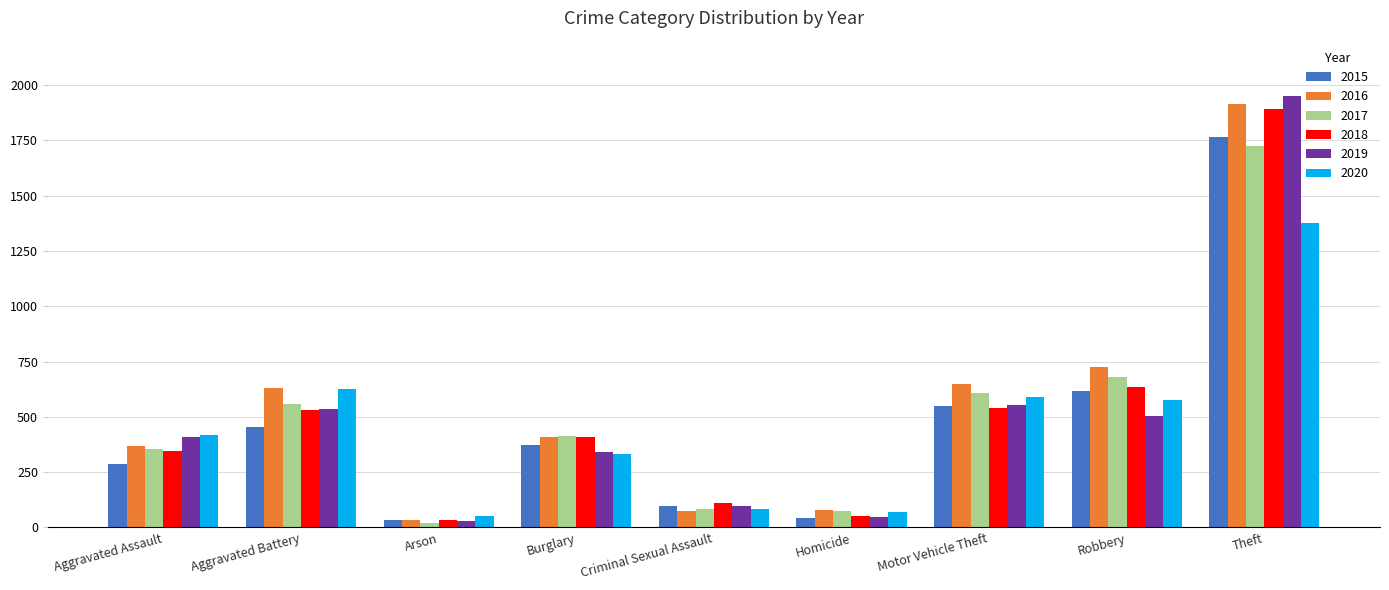

The 2018 series shows 112 at Criminal Sexual Assault. True or false?

True